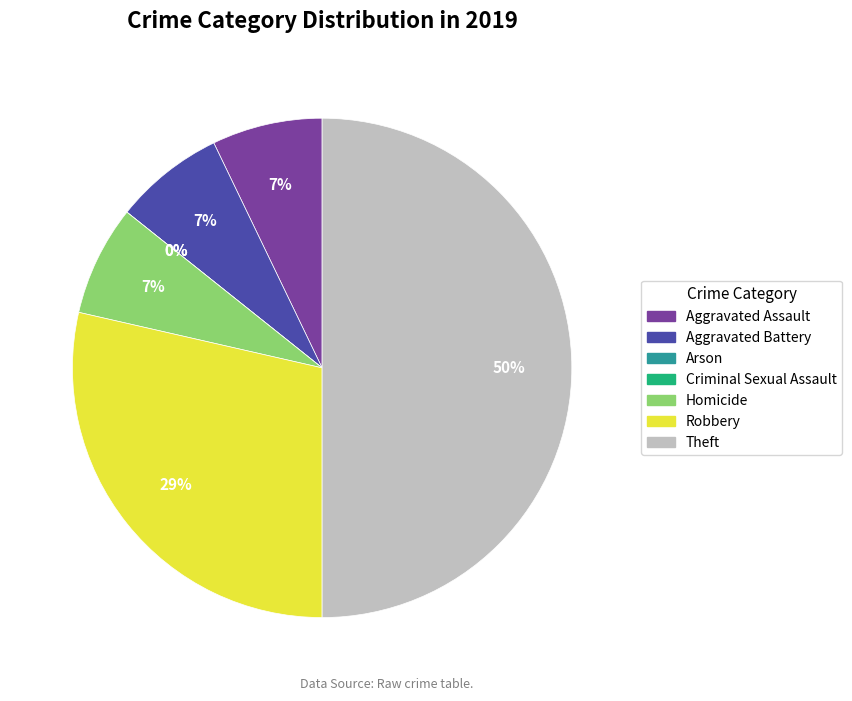

What is the change in value from Criminal Sexual Assault to Homicide?

+1